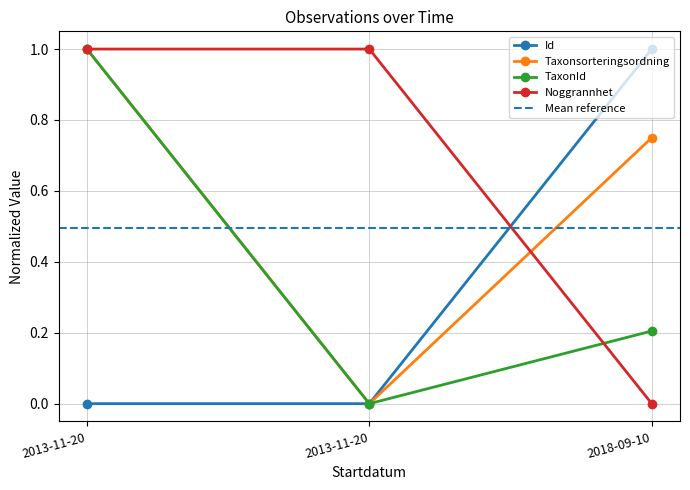

How many Taxonsorteringsordning values are between 0 and 1?

3